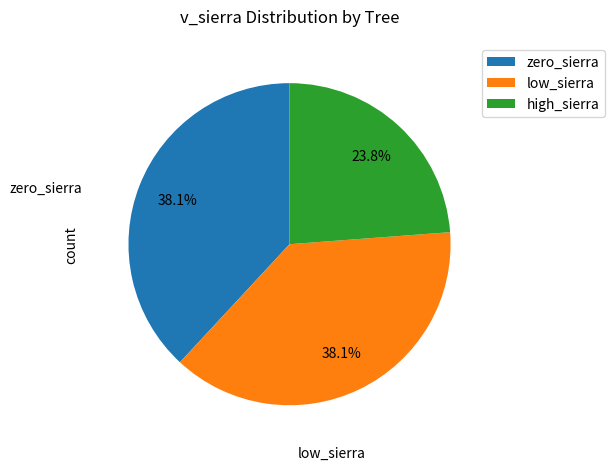

What is the smallest slice in the pie chart?

high_sierra